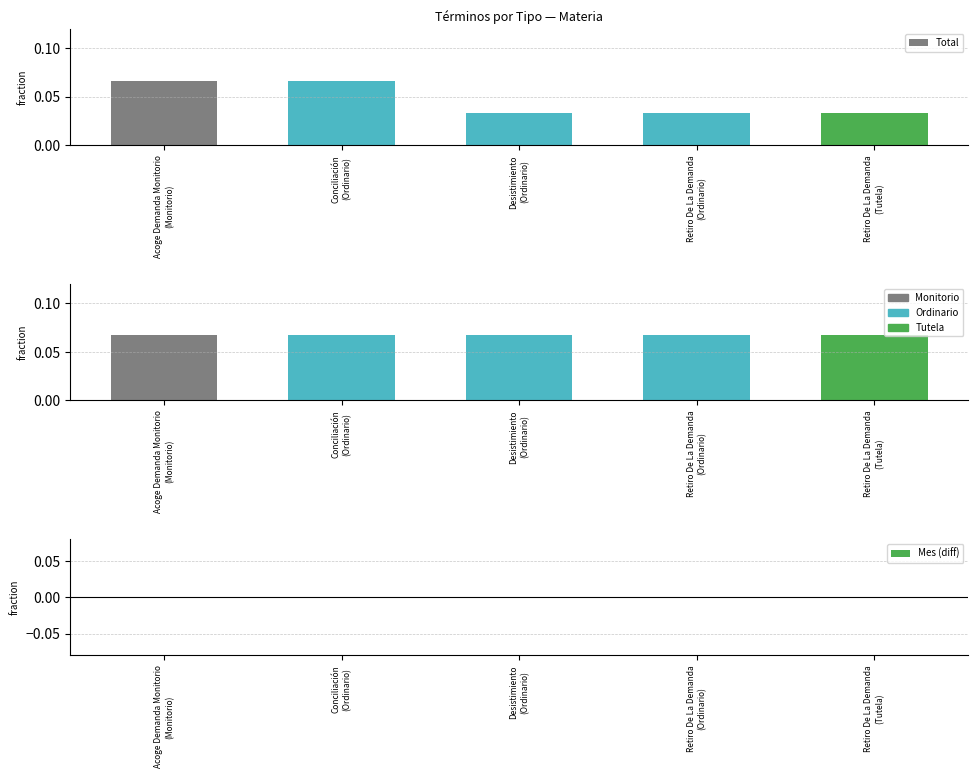

What is the spread (max minus min) of values at Retiro De La Demanda
(Ordinario)?

0.1